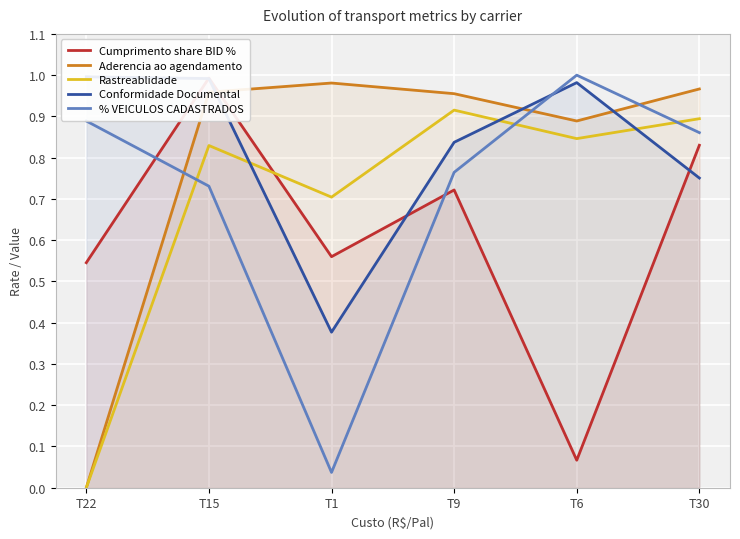

What is the total value across all series at T15?

4.5